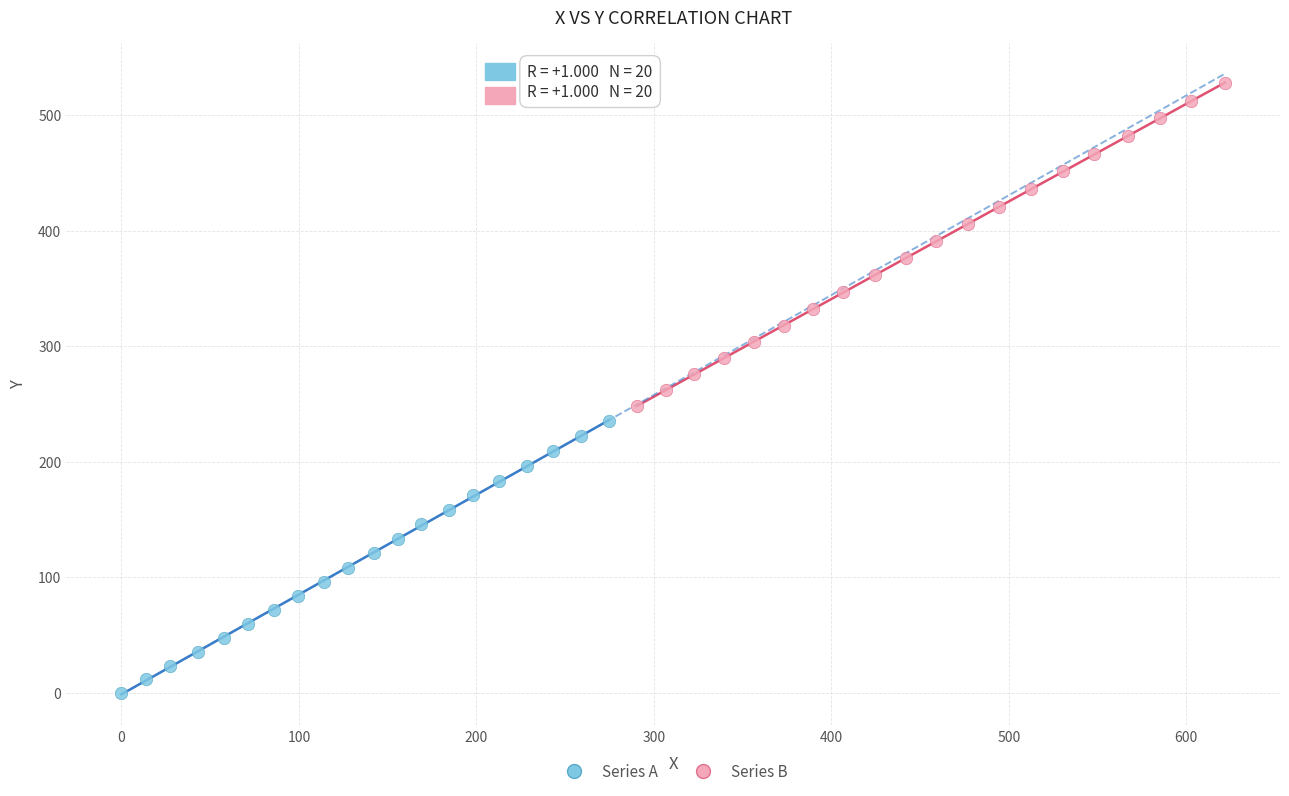

Which series reaches the maximum Y coordinate?

Series B